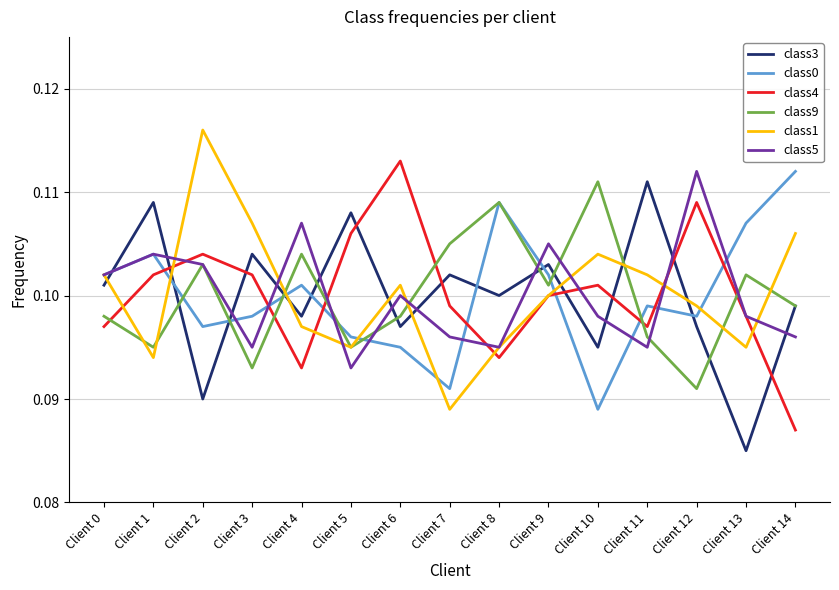

How many lines are shown in the chart?

6